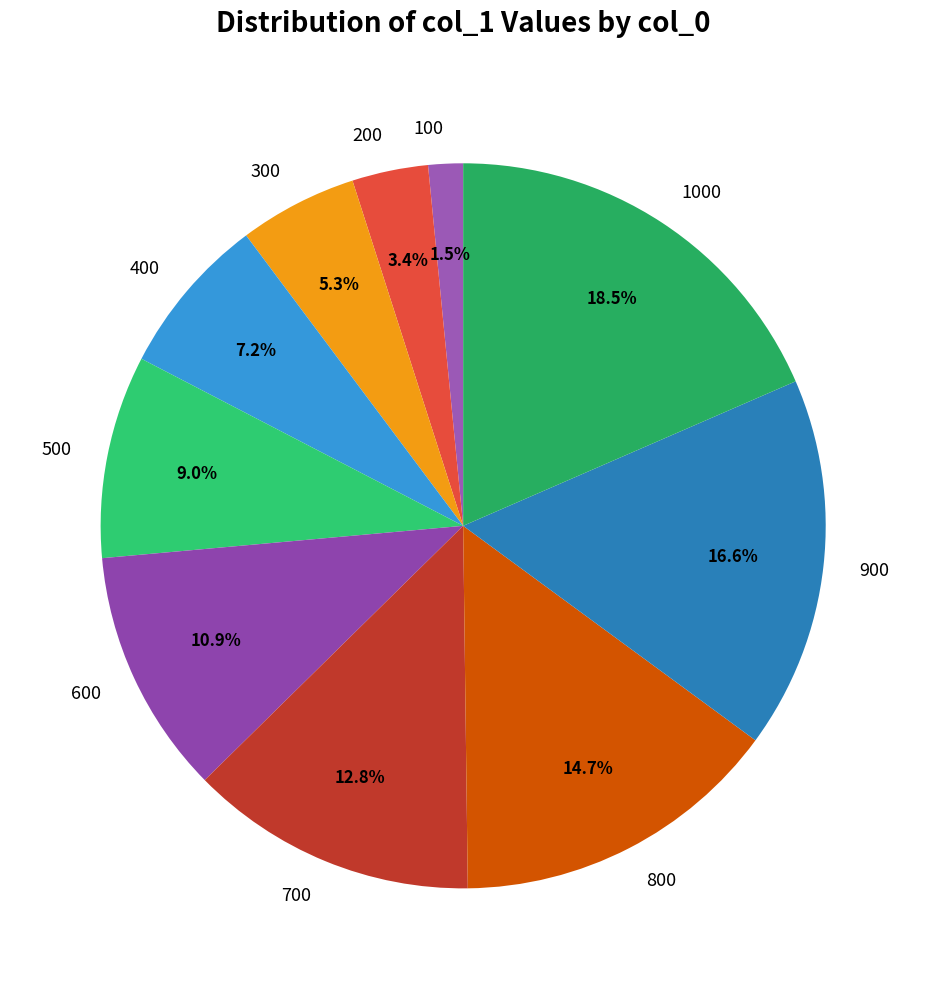

Which has a higher value, 400 or 700?

700